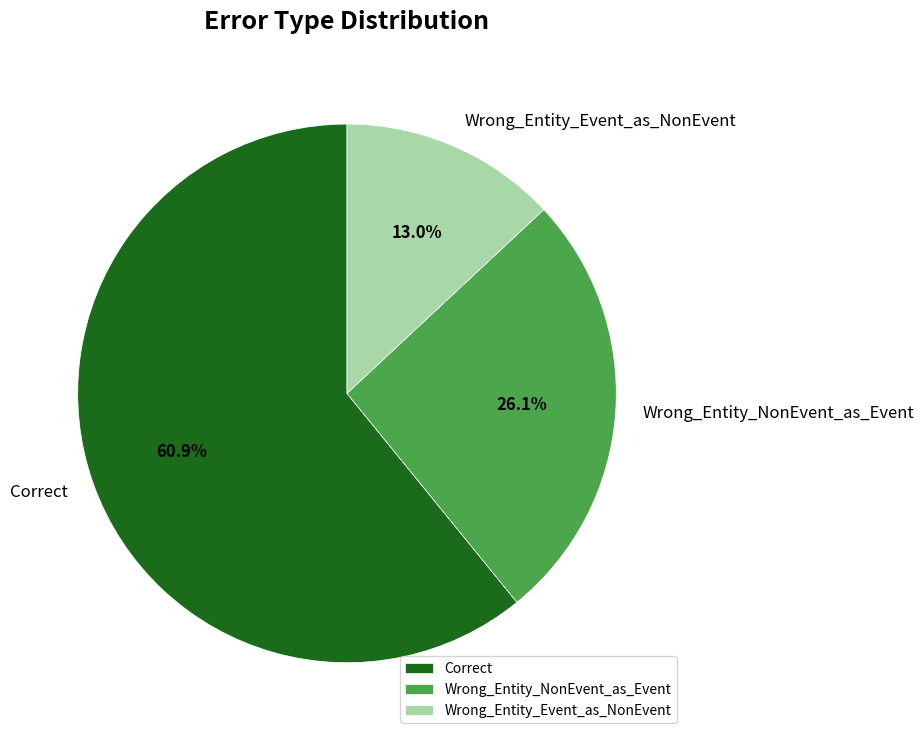

To the nearest percent, what portion does Correct represent?

61%